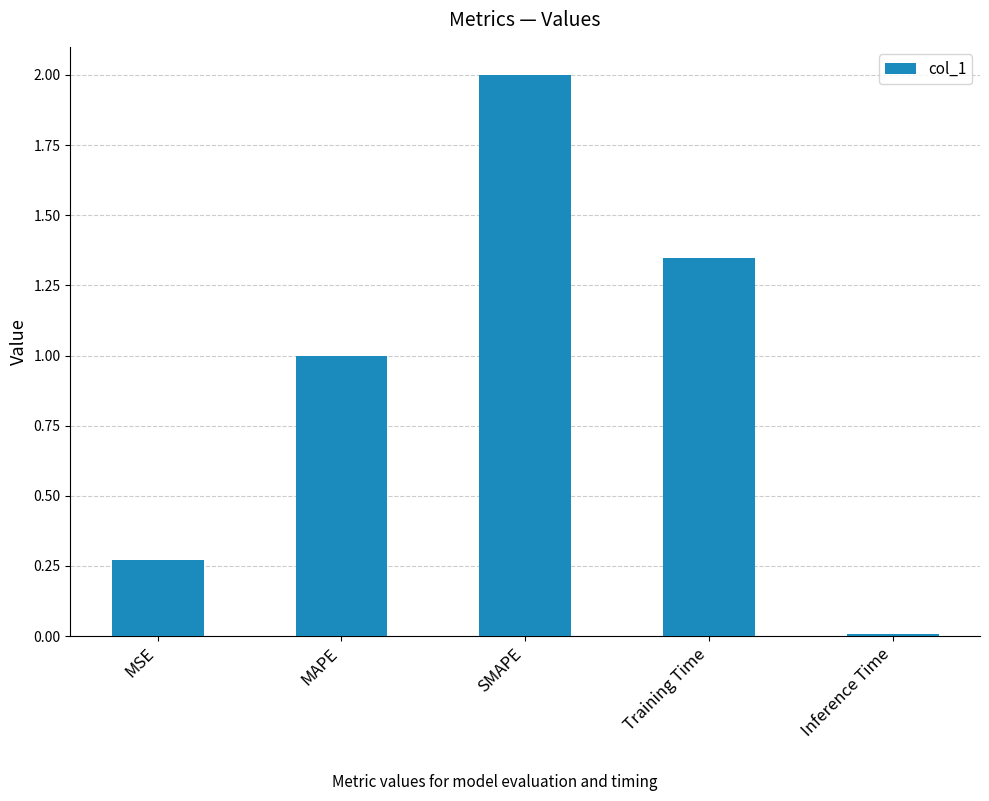

What is the sum of the values at Training Time and MAPE?

2.3